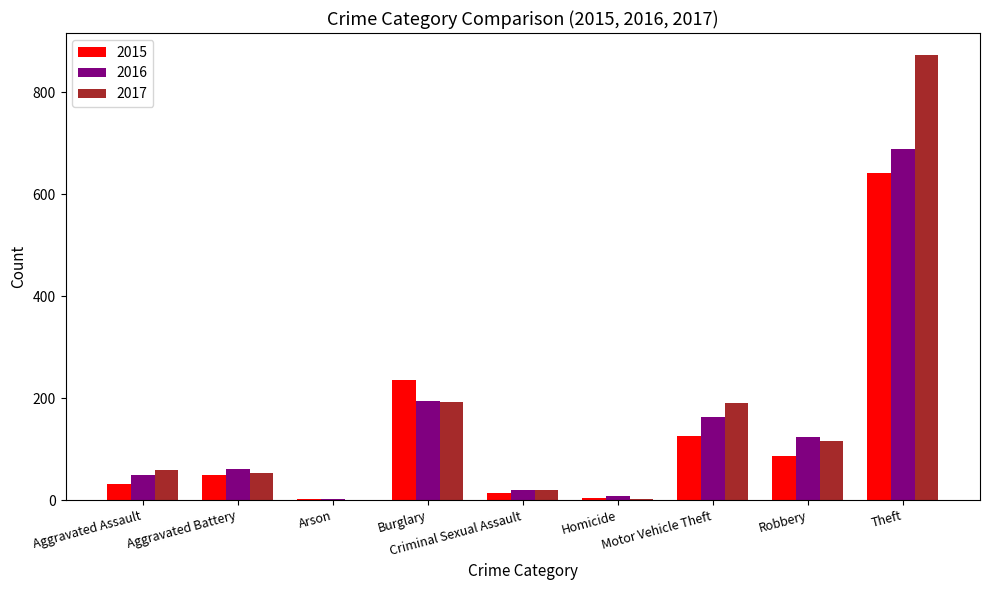

What is the sum of the 2017 values at Robbery and Homicide?

117